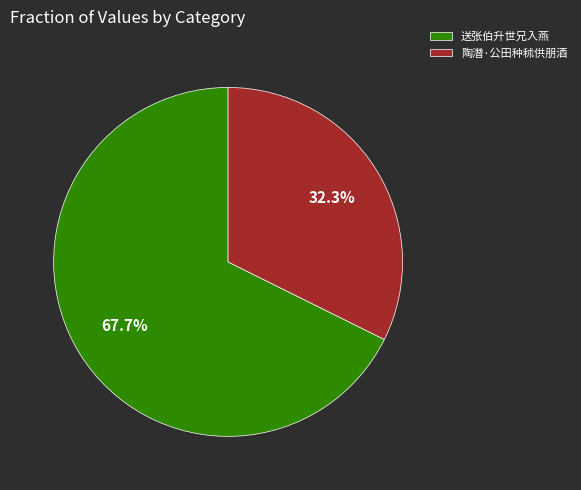

Between 送张伯升世兄入燕 and 陶潛·公田种秫供朋酒, which is larger?

送张伯升世兄入燕